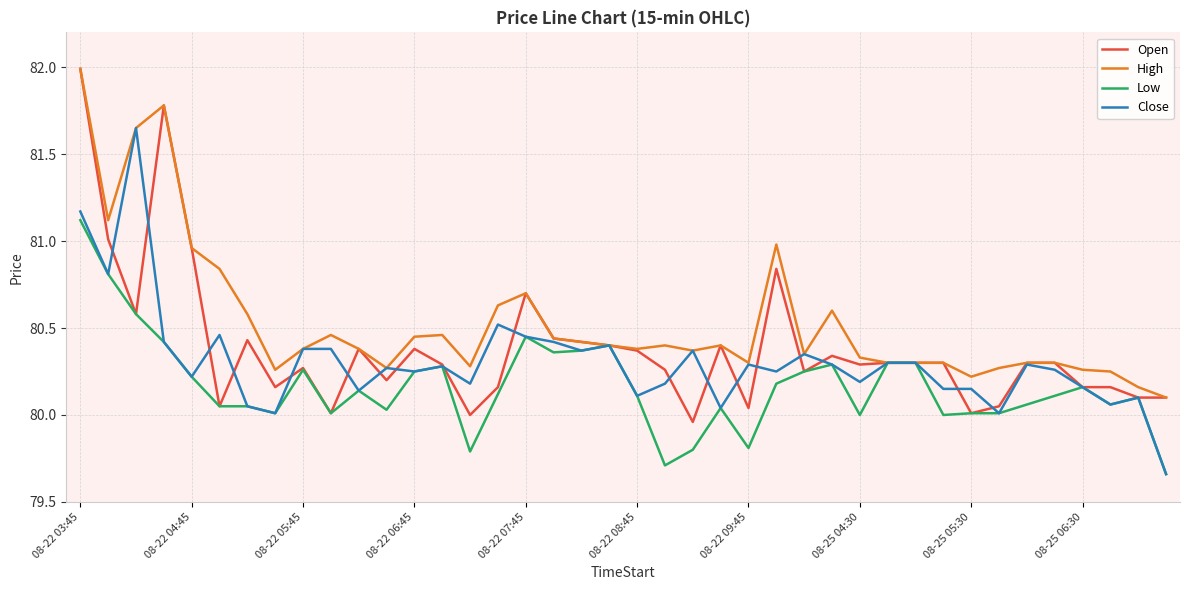

What is the maximum value for Low?

81.1